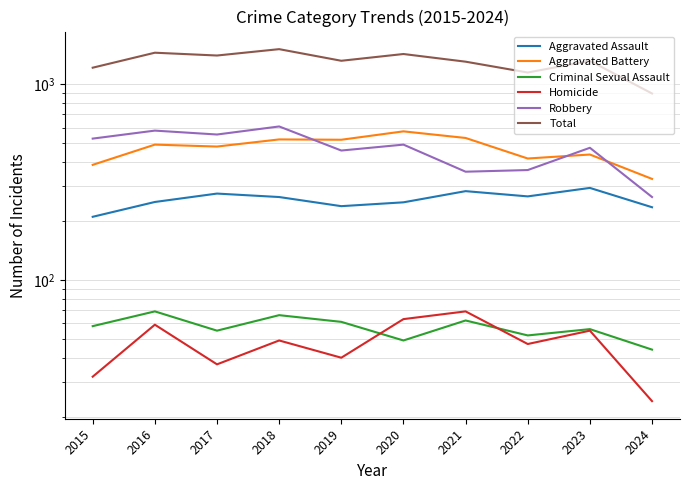

How many data points does each series have?

10